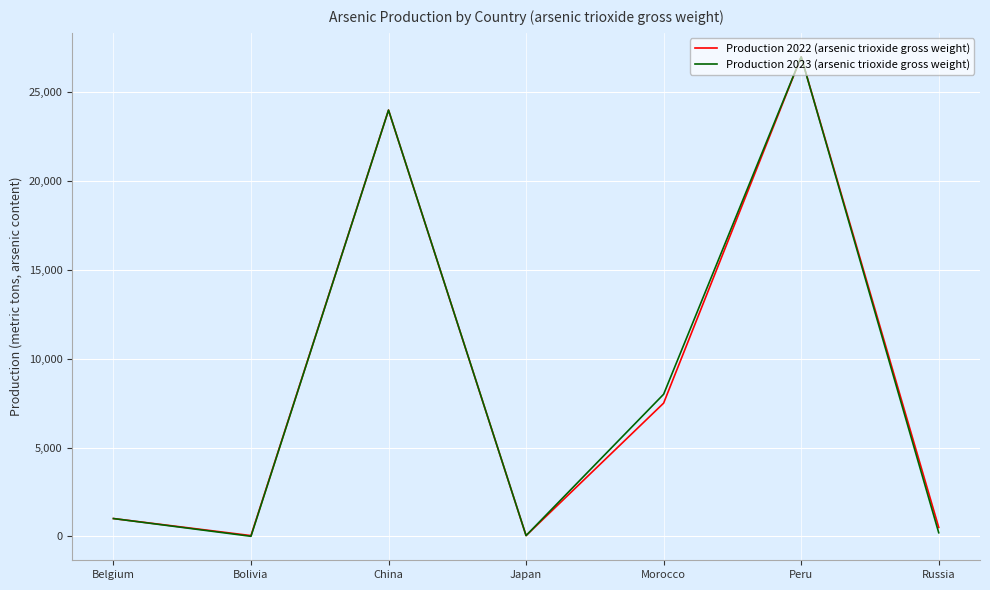

Read the Production 2022 (arsenic trioxide gross weight) value at Russia, to the nearest 50.

500